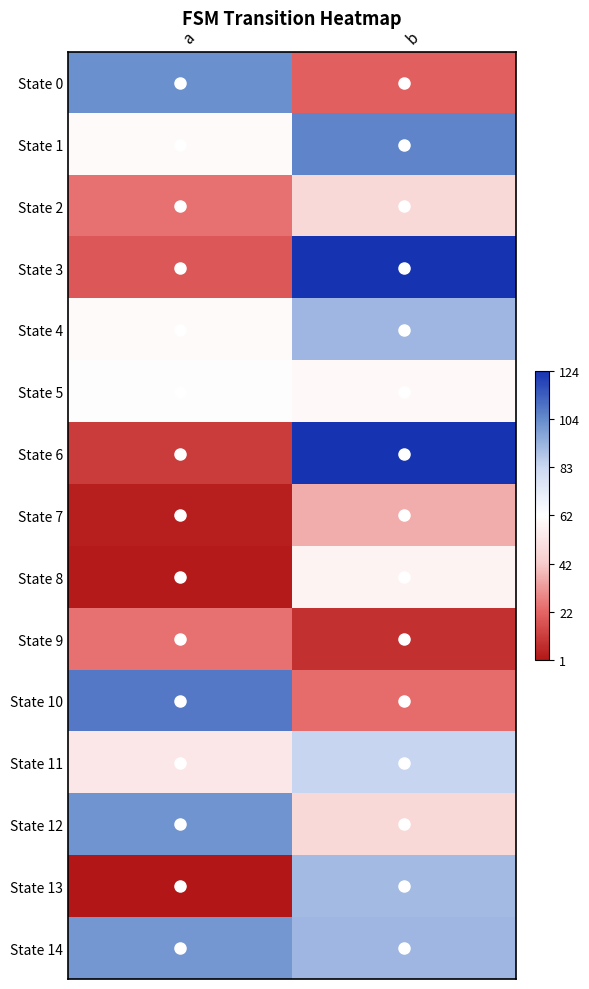

Which has a higher value, b or a?

a